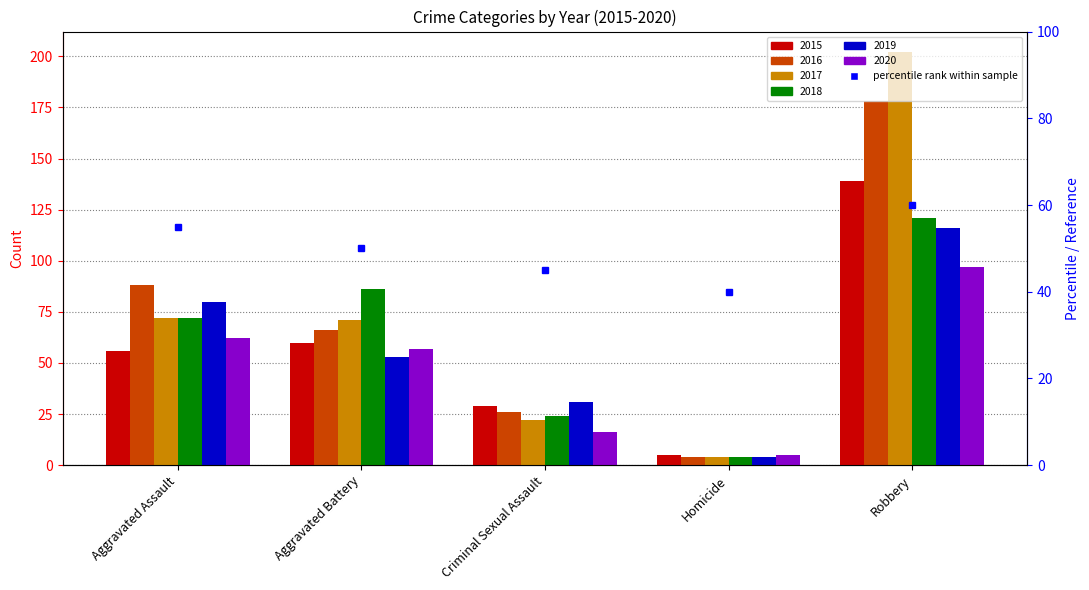

At which category does the chart reach its minimum across all series?

Homicide